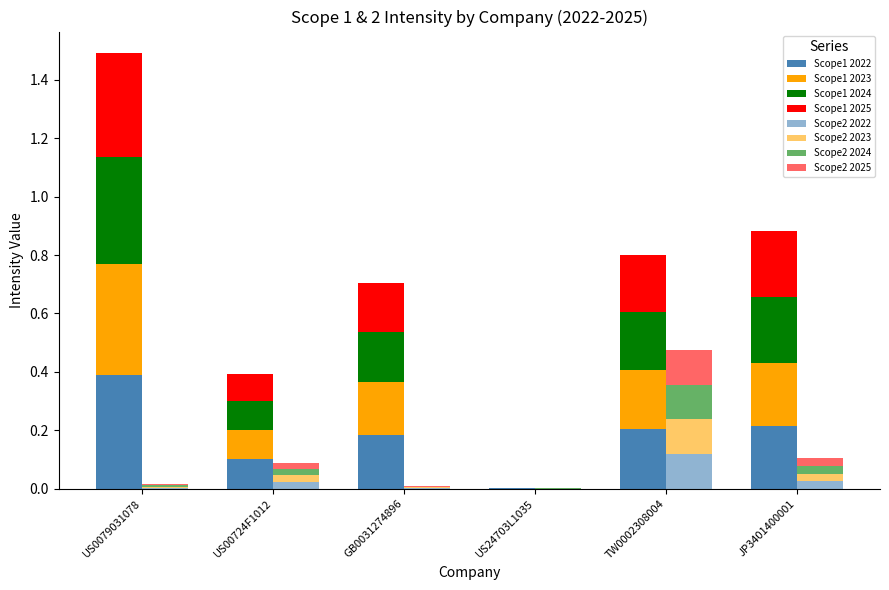

What is the label of the 5th bar from the right?

US00724F1012